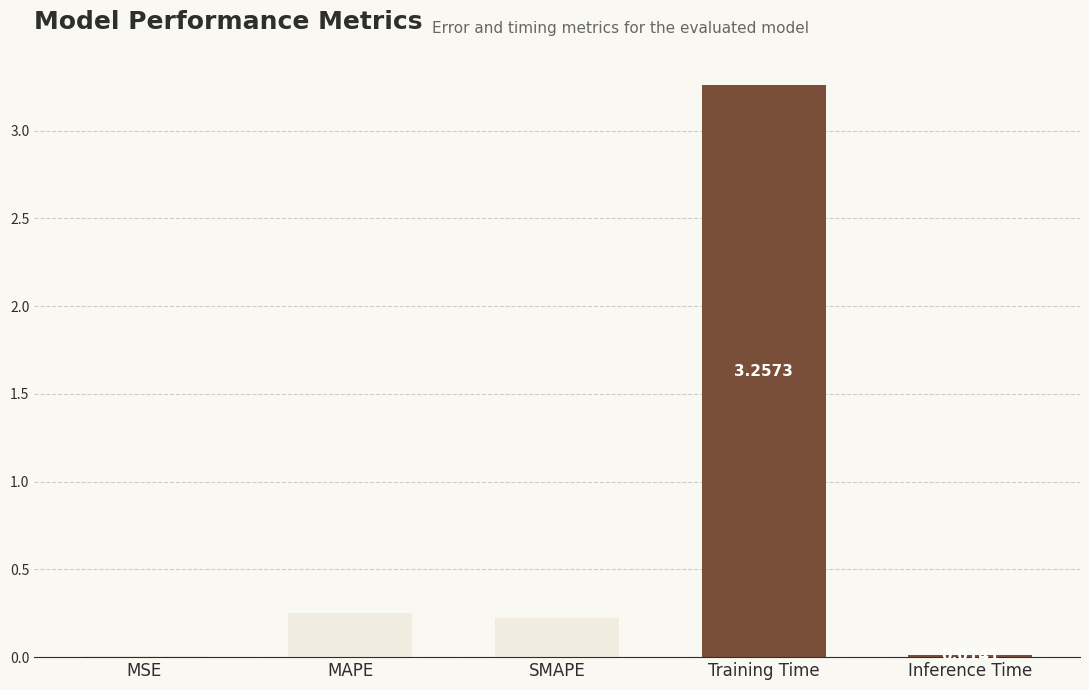

Which has a higher value, Training Time or Inference Time?

Training Time